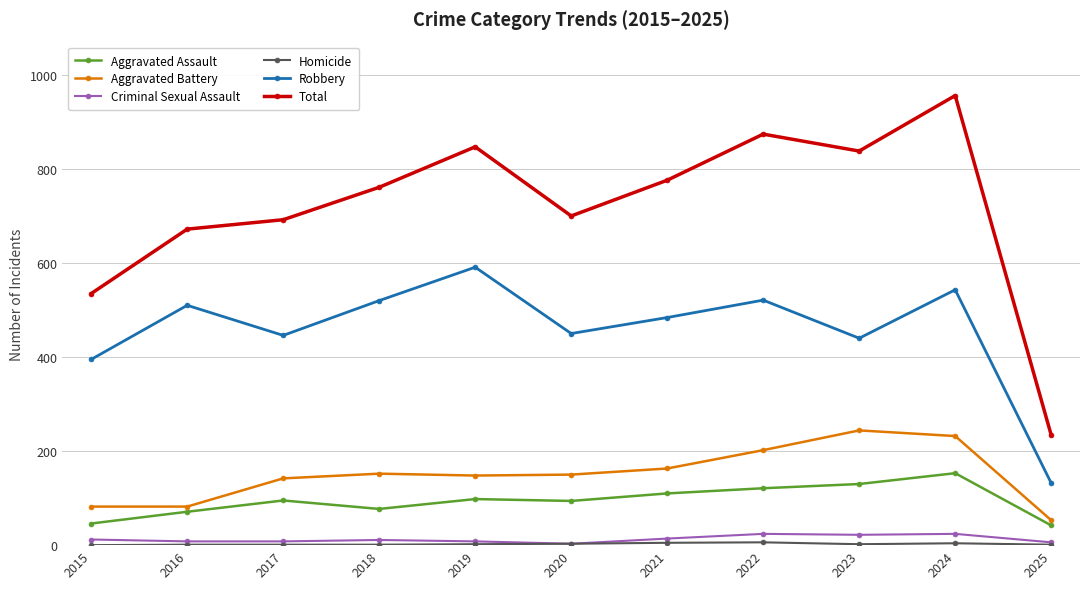

At how many categories does at least one series exceed 149?

11